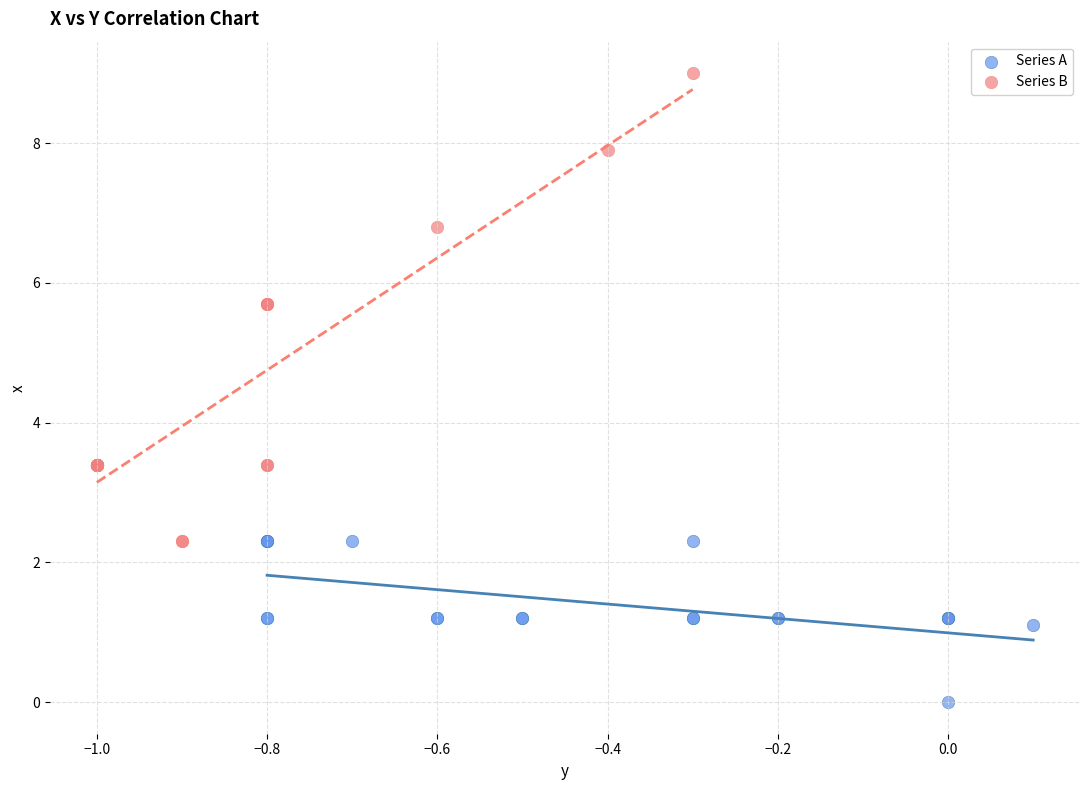

Which series contains the lowest Y value?

Series A